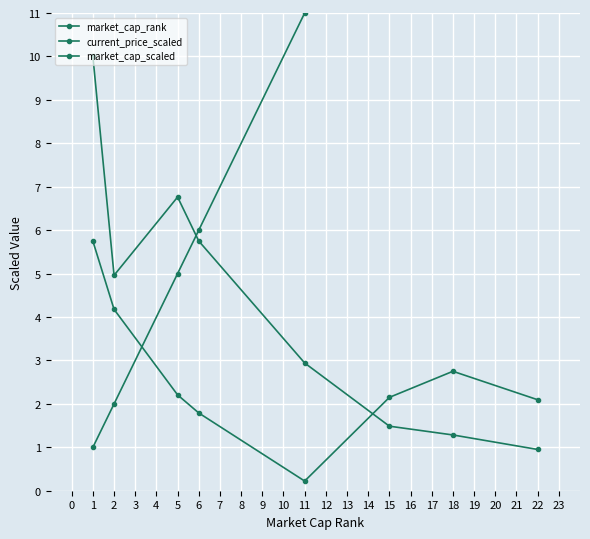

Rank the categories by current_price_scaled value from lowest to highest.

11, 6, 22, 15, 5, 18, 2, 1